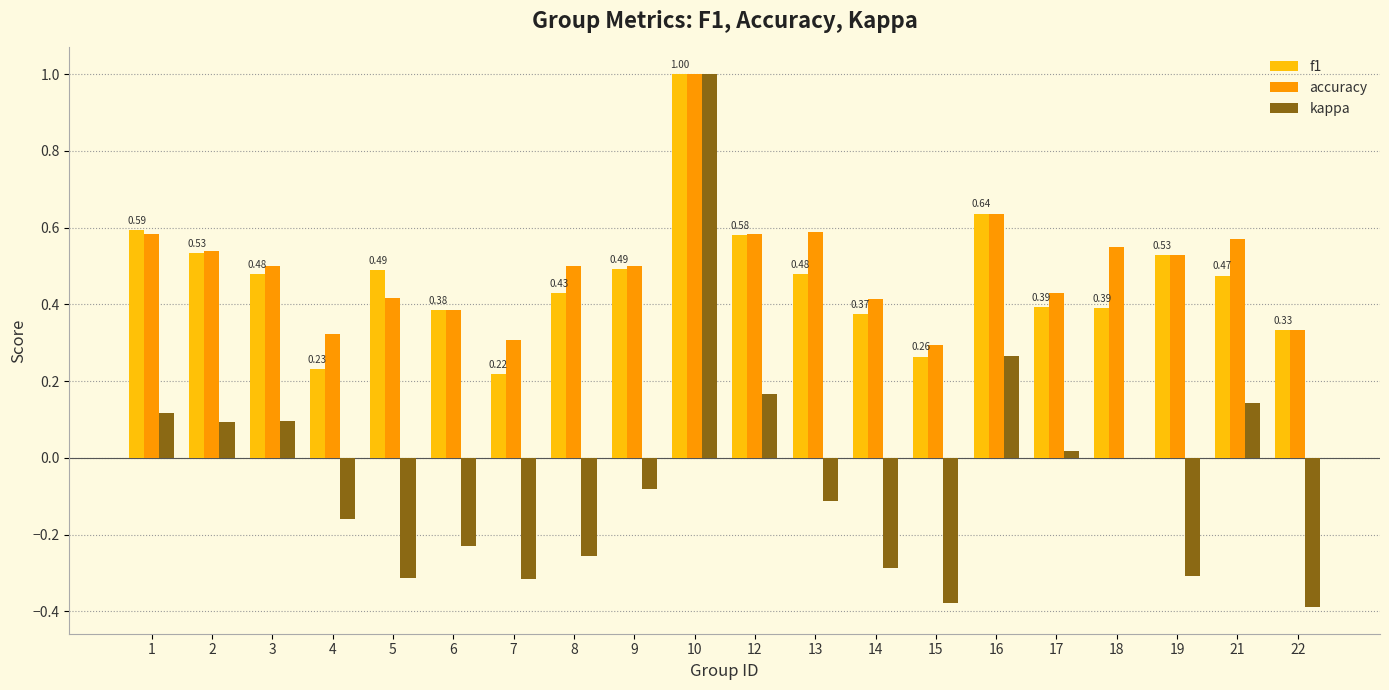

Count the number of data series in this chart.

3